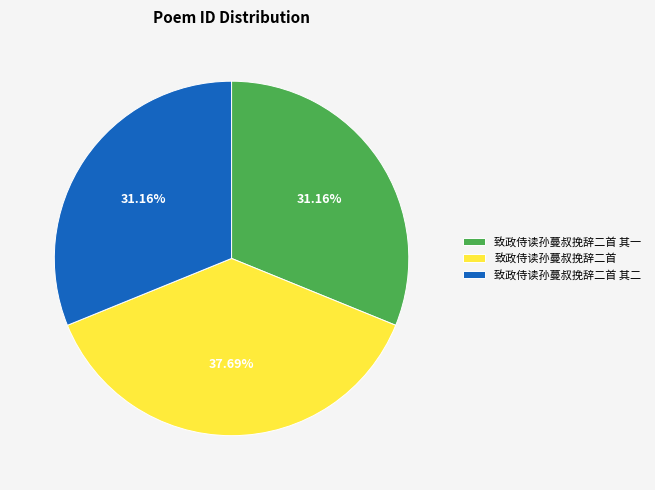

Which slice is the largest?

致政侍读孙蔓叔挽辞二首